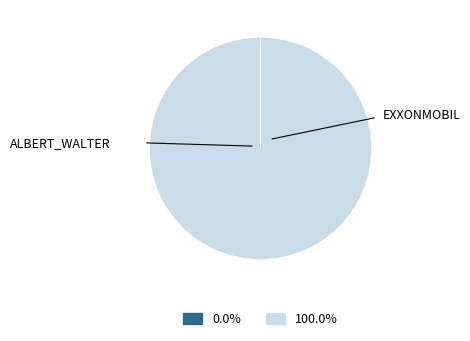

Is there any slice that represents more than half of the pie?

Yes